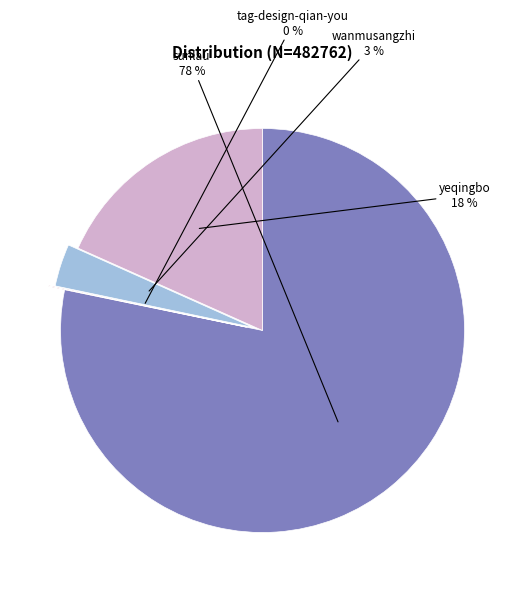

To the nearest percent, what is the average slice percentage?

25%